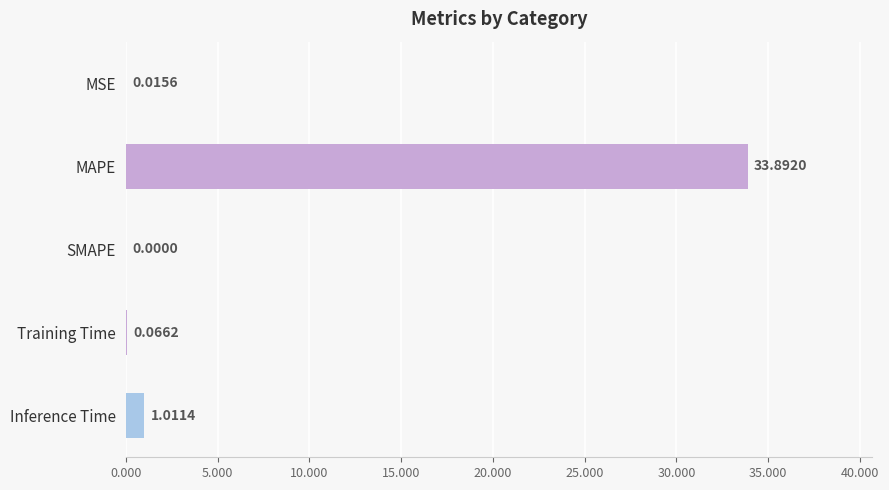

Where is the data nearest to the value 16?

Inference Time